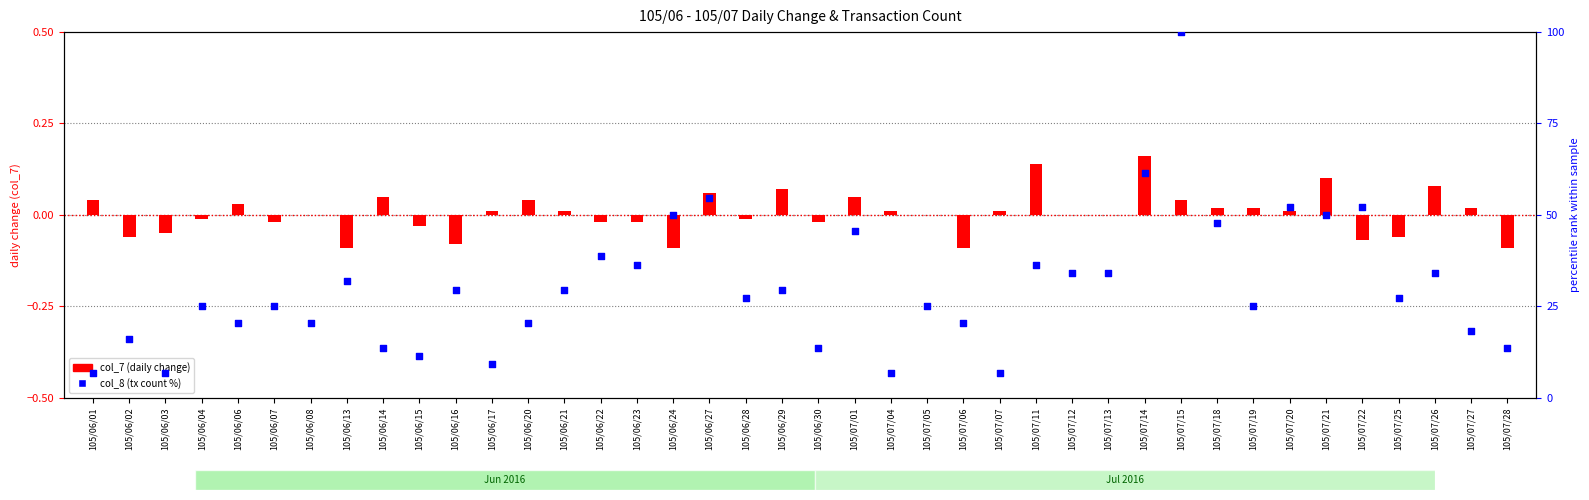

Which series contains the highest Y value?

col_8 (tx count, percentile)